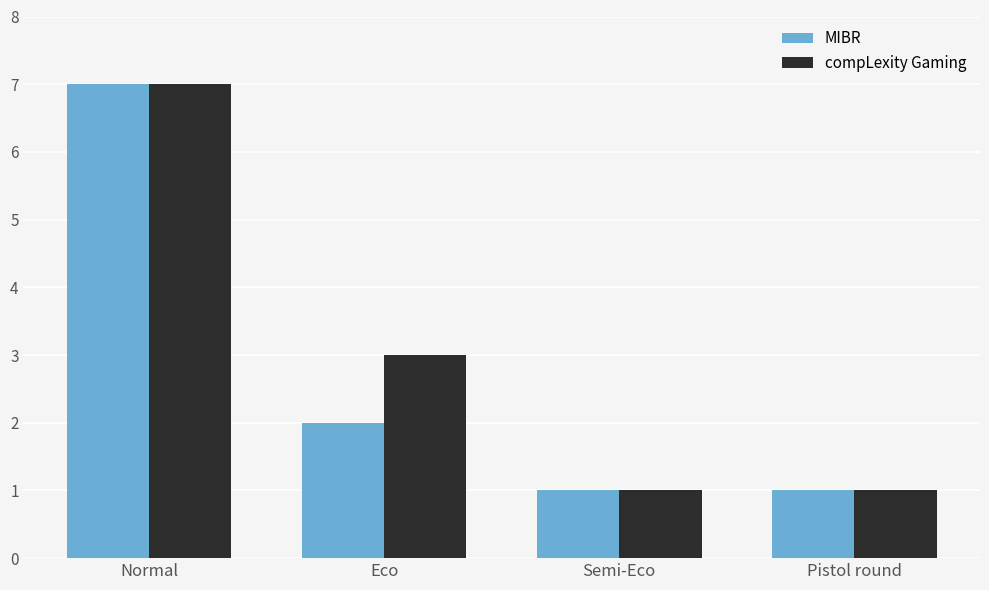

Reading left to right, what are all the values shown in this chart?

MIBR: 7	2	1	1
compLexity Gaming: 7	3	1	1